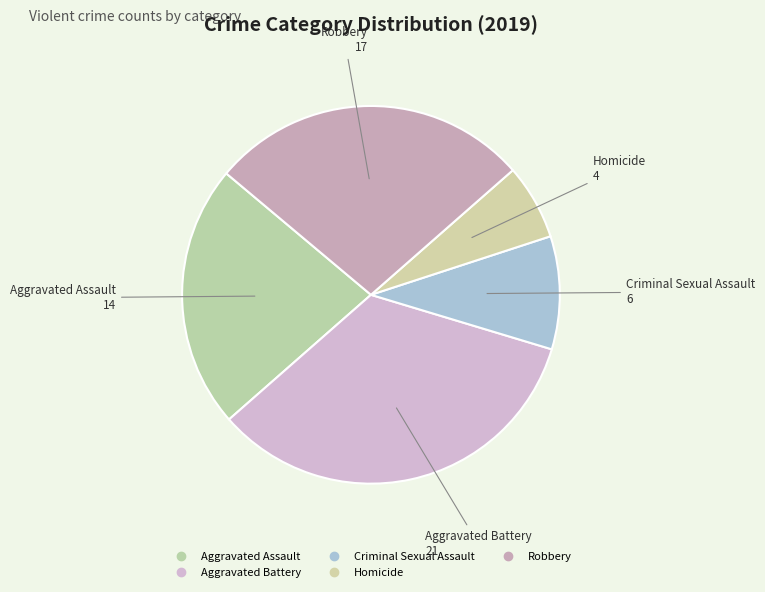

How many segments does this pie chart have?

5